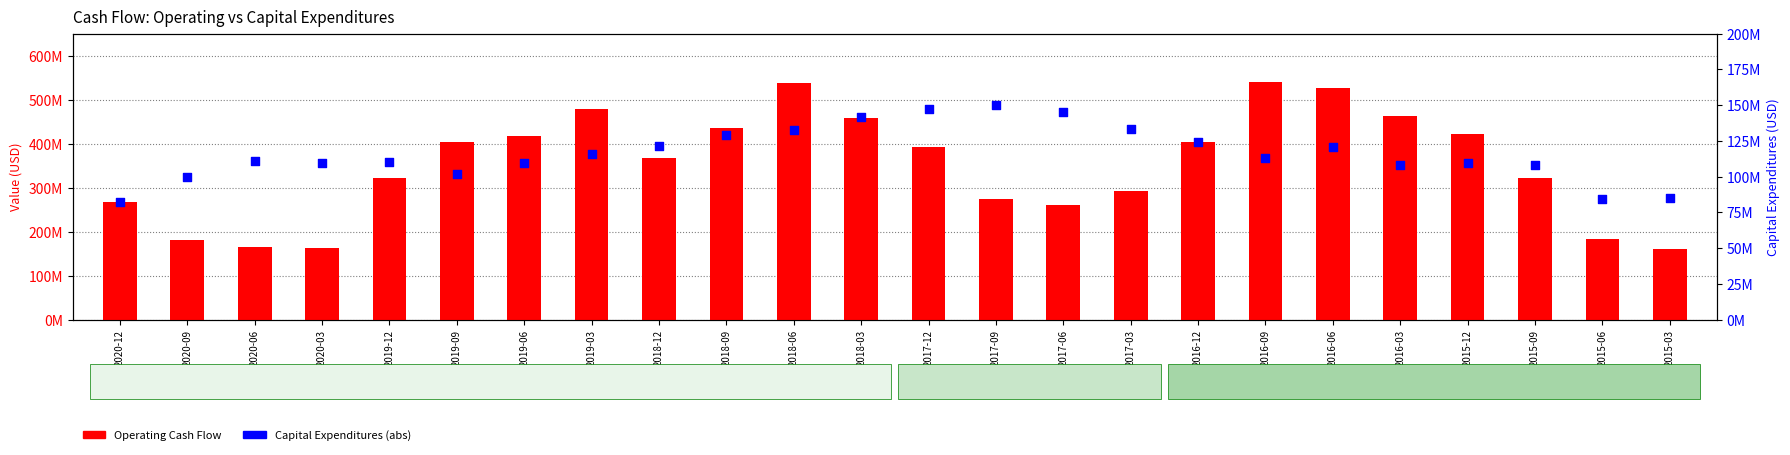

What is the total value across all series at 2015-12?

531200000